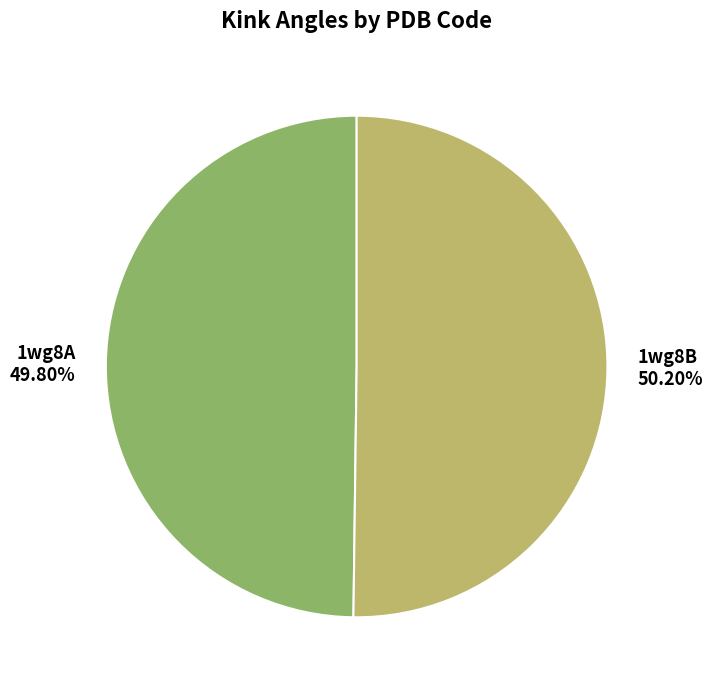

Is there a majority slice in this chart?

Yes